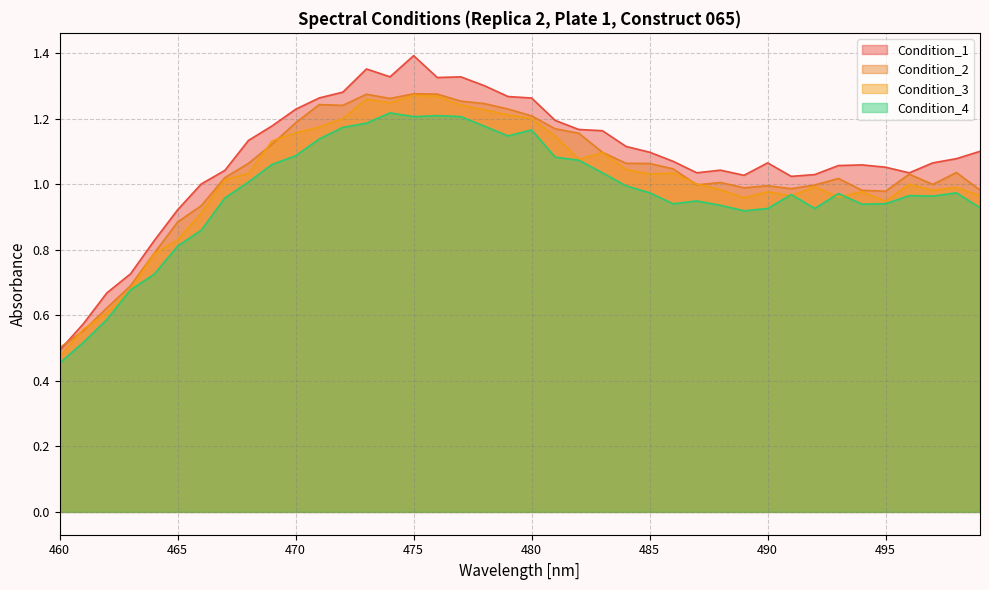

Reading right to left, extract all data points from this chart.

Condition_1: 499=1.1	498=1.1	497=1.1	496=1.0	495=1.1	494=1.1	493=1.1	492=1.0	491=1.0	490=1.1	489=1.0	488=1.0	487=1.0	486=1.1	485=1.1	484=1.1	483=1.2	482=1.2	481=1.2	480=1.3	479=1.3	478=1.3	477=1.3	476=1.3	475=1.4	474=1.3	473=1.4	472=1.3	471=1.3	470=1.2	469=1.2	468=1.1	467=1.0	466=1.0	465=0.9	464=0.8	463=0.7	462=0.7	461=0.6	460=0.5
Condition_2: 499=1.0	498=1.0	497=1.0	496=1.0	495=1.0	494=1.0	493=1.0	492=1.0	491=1.0	490=1.0	489=1.0	488=1.0	487=1.0	486=1.0	485=1.1	484=1.1	483=1.1	482=1.2	481=1.2	480=1.2	479=1.2	478=1.2	477=1.3	476=1.3	475=1.3	474=1.3	473=1.3	472=1.2	471=1.2	470=1.2	469=1.1	468=1.1	467=1.0	466=0.9	465=0.9	464=0.8	463=0.7	462=0.6	461=0.6	460=0.5
Condition_3: 499=1.0	498=1.0	497=1.0	496=1.0	495=0.9	494=1.0	493=1.0	492=1.0	491=1.0	490=1.0	489=1.0	488=1.0	487=1.0	486=1.0	485=1.0	484=1.0	483=1.1	482=1.1	481=1.1	480=1.2	479=1.2	478=1.2	477=1.2	476=1.3	475=1.3	474=1.2	473=1.3	472=1.2	471=1.2	470=1.2	469=1.1	468=1.0	467=1.0	466=0.9	465=0.8	464=0.8	463=0.7	462=0.6	461=0.6	460=0.5
Condition_4: 499=0.9	498=1.0	497=1.0	496=1.0	495=0.9	494=0.9	493=1.0	492=0.9	491=1.0	490=0.9	489=0.9	488=0.9	487=0.9	486=0.9	485=1.0	484=1.0	483=1.0	482=1.1	481=1.1	480=1.2	479=1.1	478=1.2	477=1.2	476=1.2	475=1.2	474=1.2	473=1.2	472=1.2	471=1.1	470=1.1	469=1.1	468=1.0	467=1.0	466=0.9	465=0.8	464=0.7	463=0.7	462=0.6	461=0.5	460=0.5